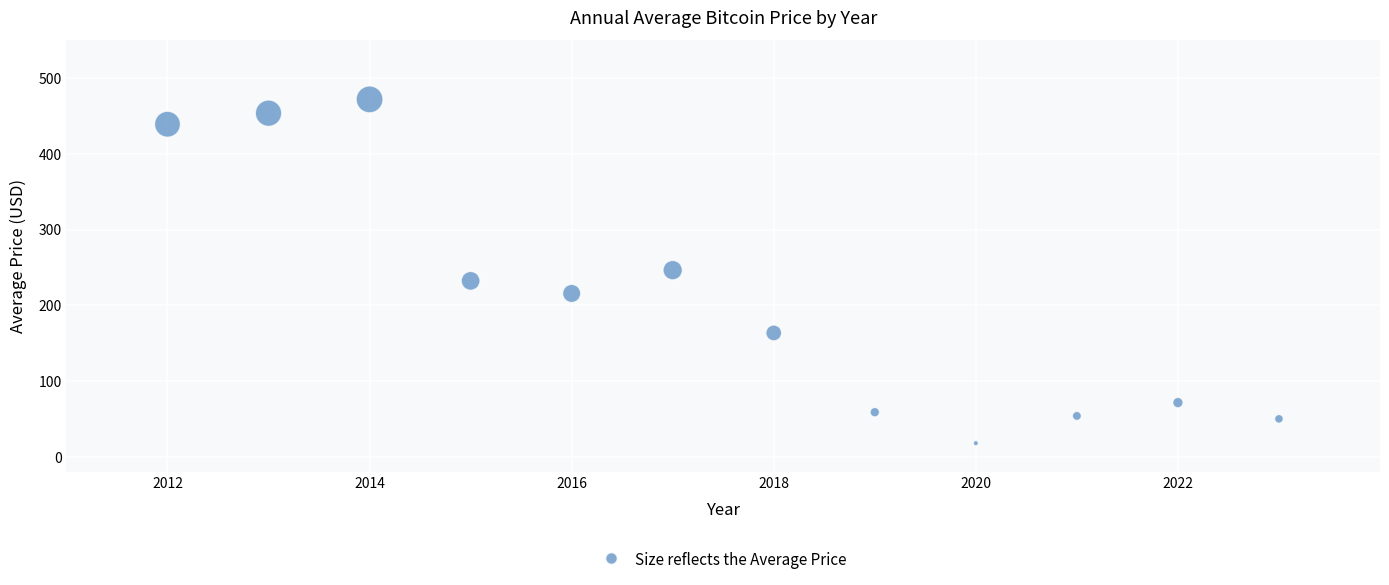

What is the range of Y values (max minus min)?

454.1